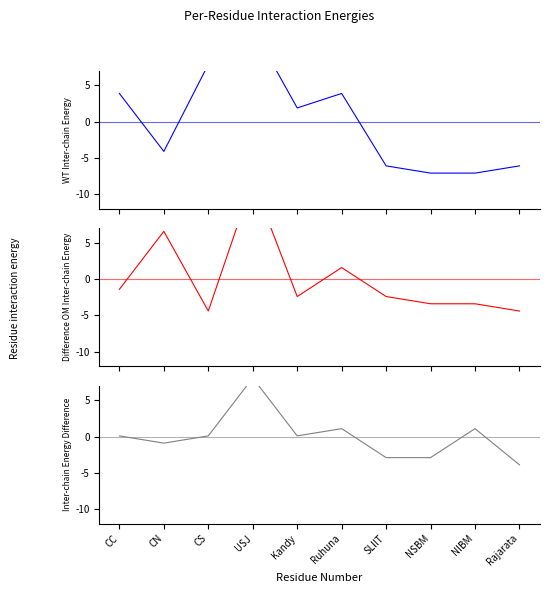

At which category is the sum across all series the highest?

USJ